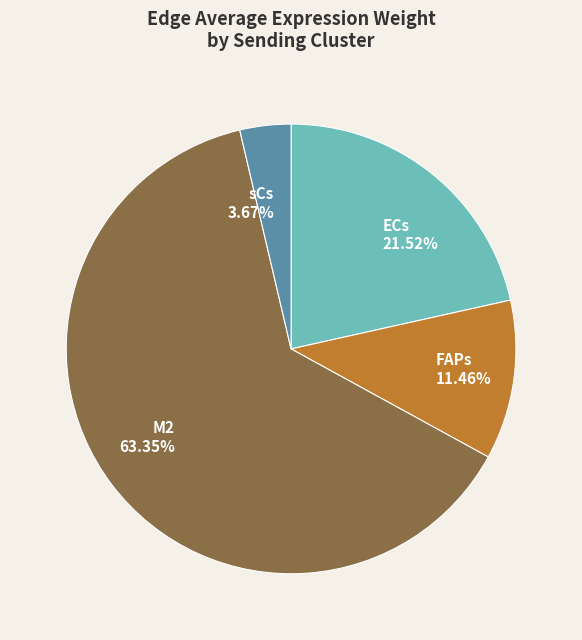

To the nearest percent, what percentage of the pie is ECs?

22%